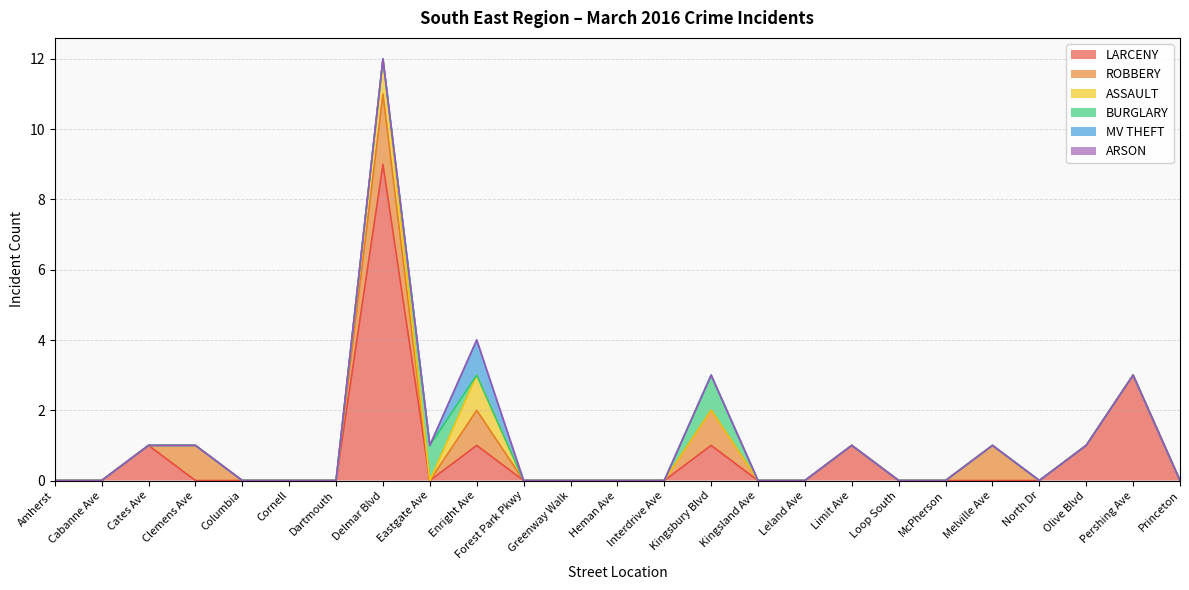

List the series in order of their peak value, highest first.

LARCENY, ROBBERY, ASSAULT, BURGLARY, MV THEFT, ARSON